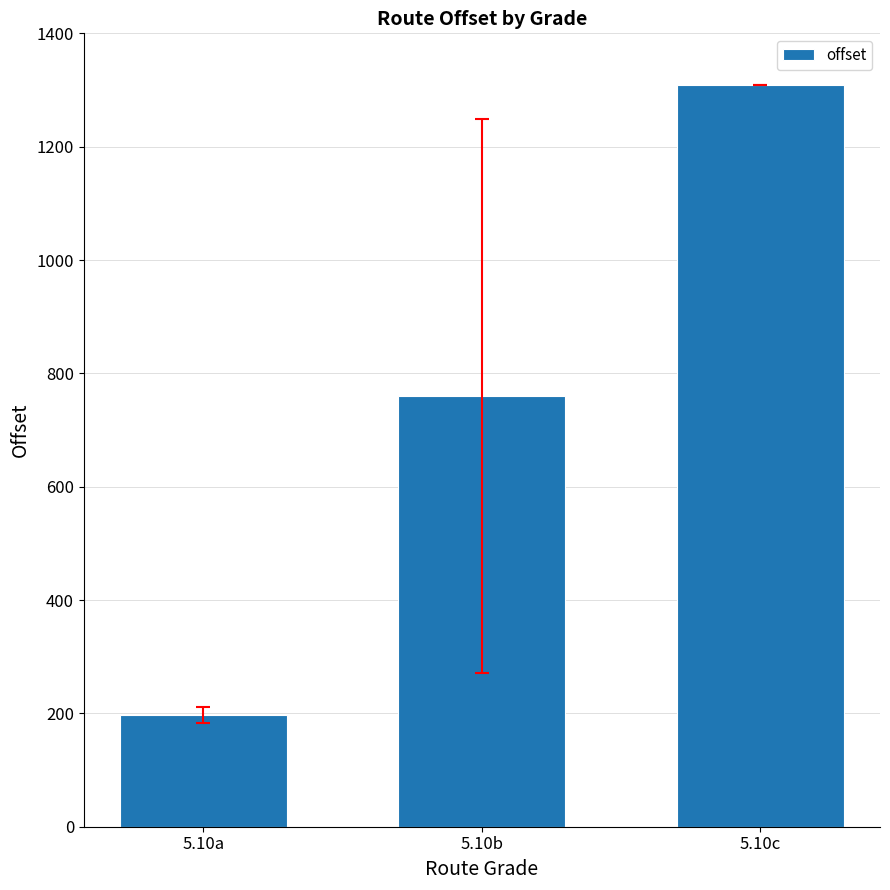

The chart shows a value of 1946.6 at 5.10c. True or false?

False